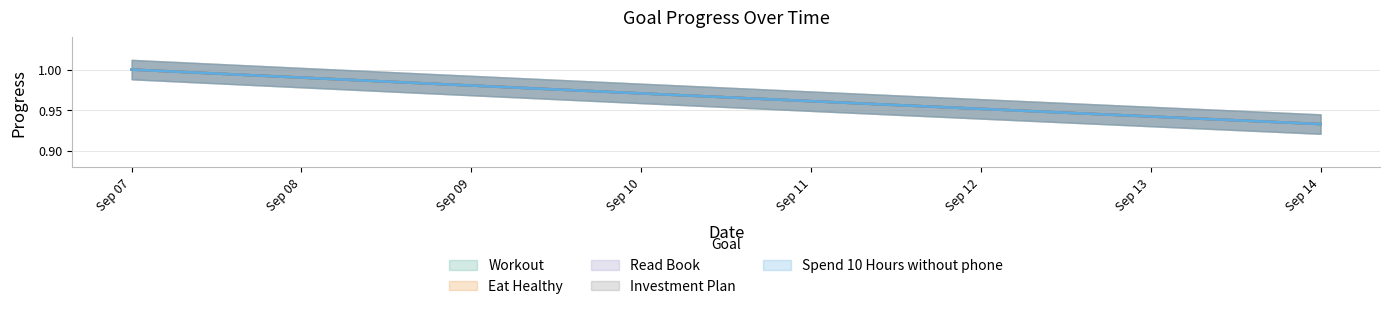

What are all the series names shown in the legend?

Workout, Eat Healthy, Read Book, Investment Plan, Spend 10 Hours without phone